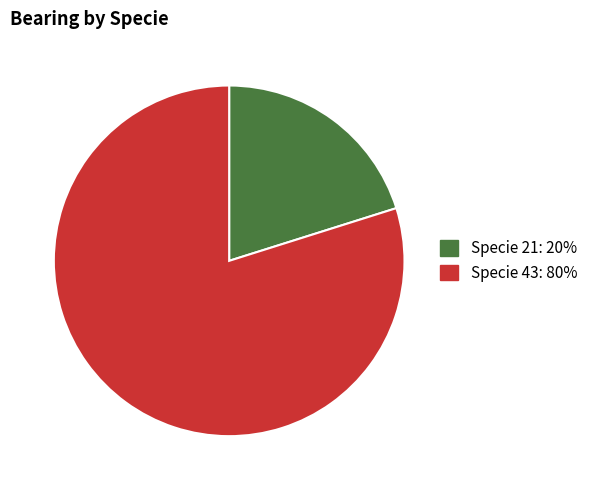

Is there a majority slice in this chart?

Yes